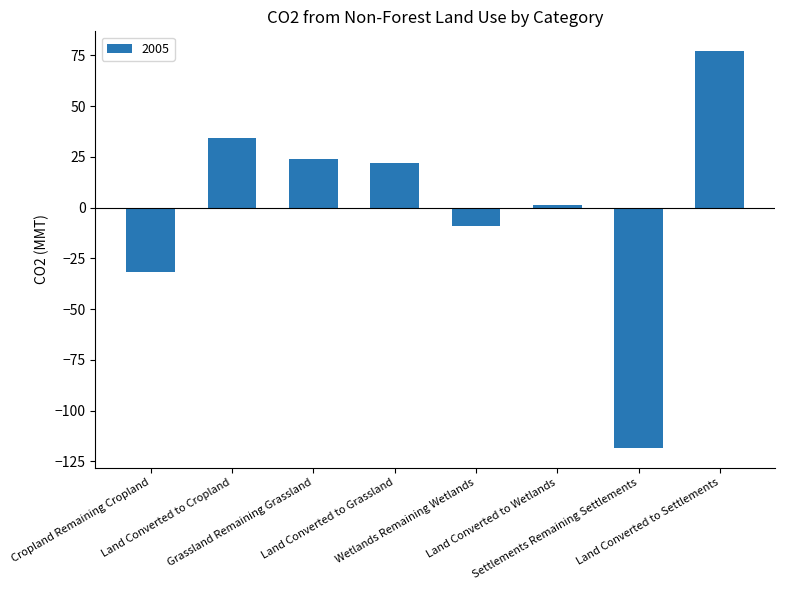

What is the value of the 2nd bar from the left?

34.5